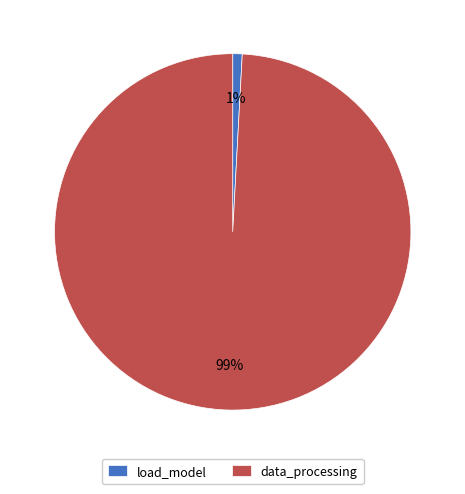

Do load_model and data_processing together represent more than half of the pie?

Yes